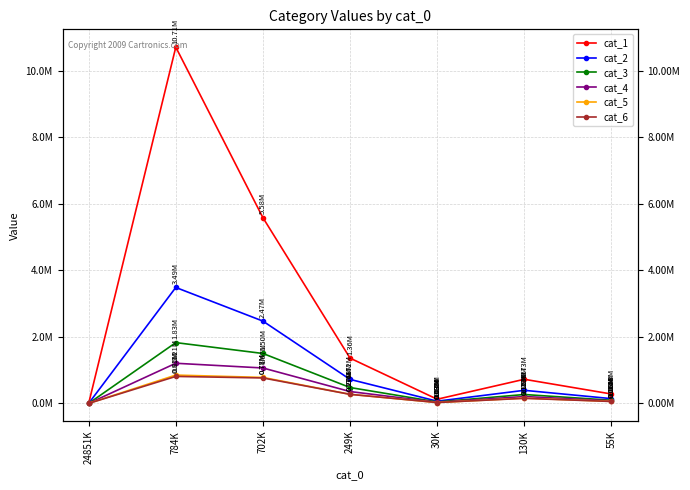

True or false: cat_4 and cat_3 intersect in this chart.

False